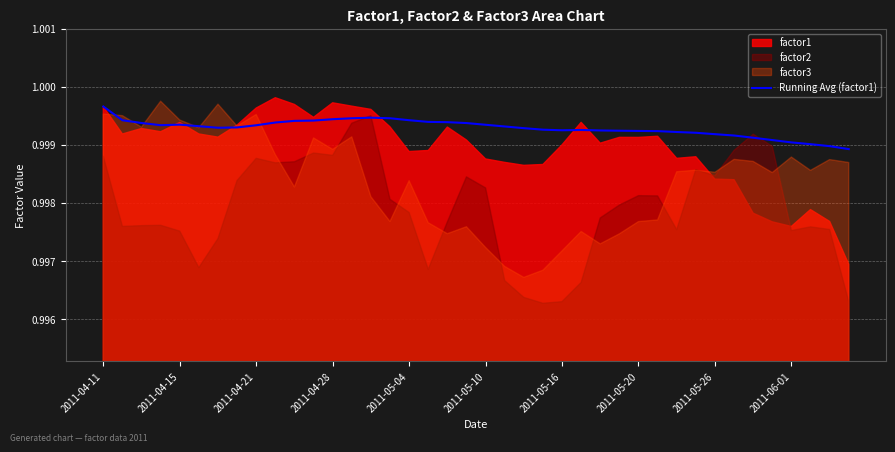

At which label does Running Avg (factor1) reach its peak?

2011-04-11